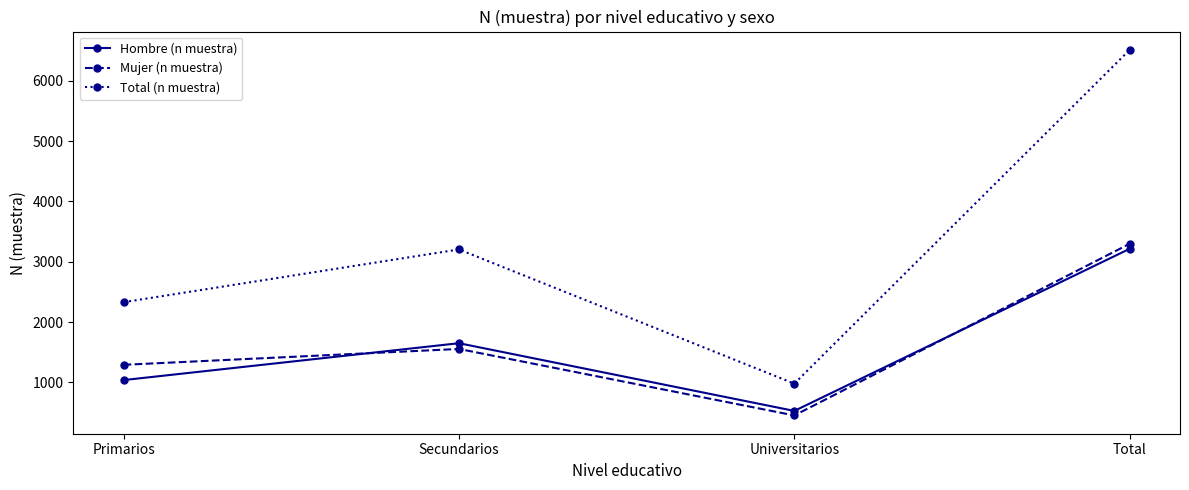

How many series are shown in this chart?

3